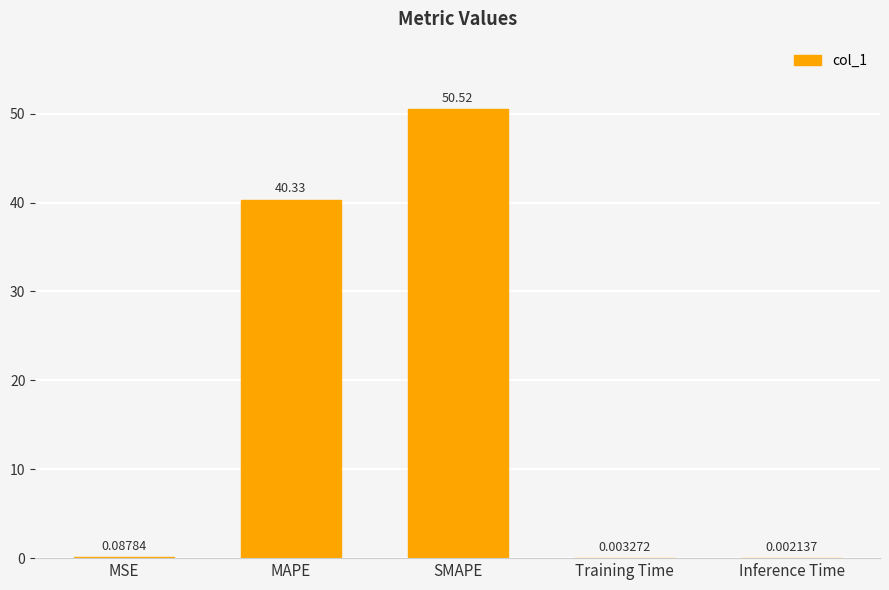

Which label corresponds to the largest value in the chart?

SMAPE